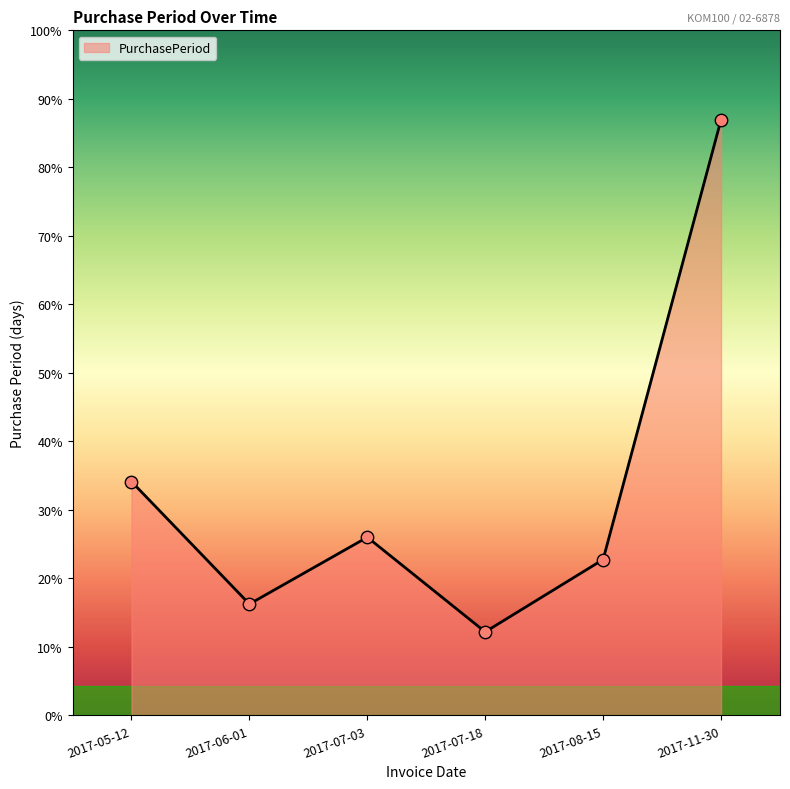

Between 2017-11-30 and 2017-08-15, which is larger?

2017-11-30